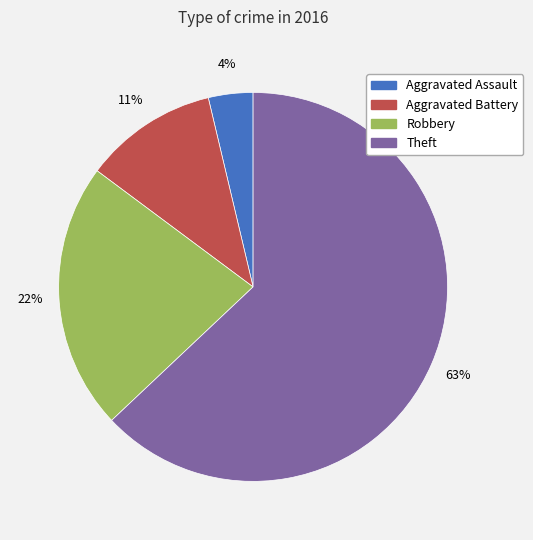

To the nearest percent, what is the combined percentage of Theft and Aggravated Assault?

67%